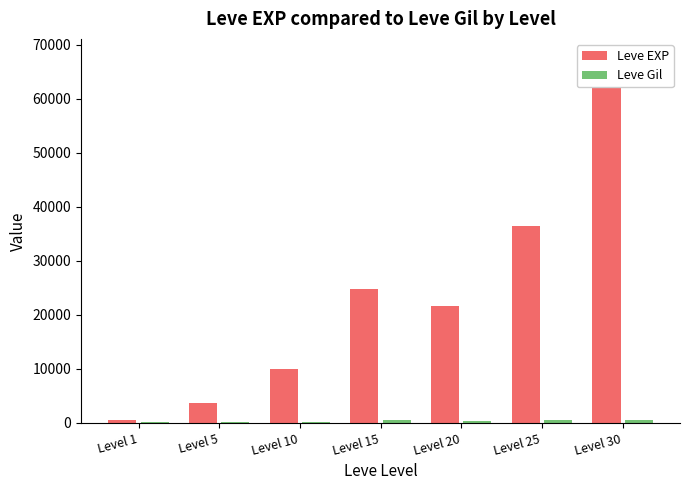

At which label is Leve EXP closest to 34180?

Level 25